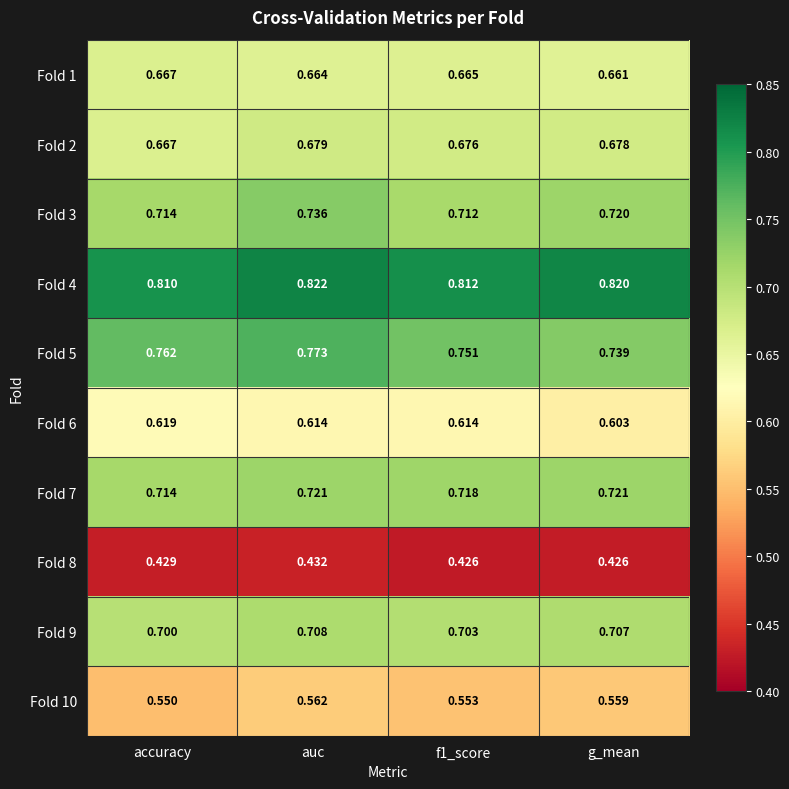

Where is Fold 2 nearest to the value 0?

accuracy